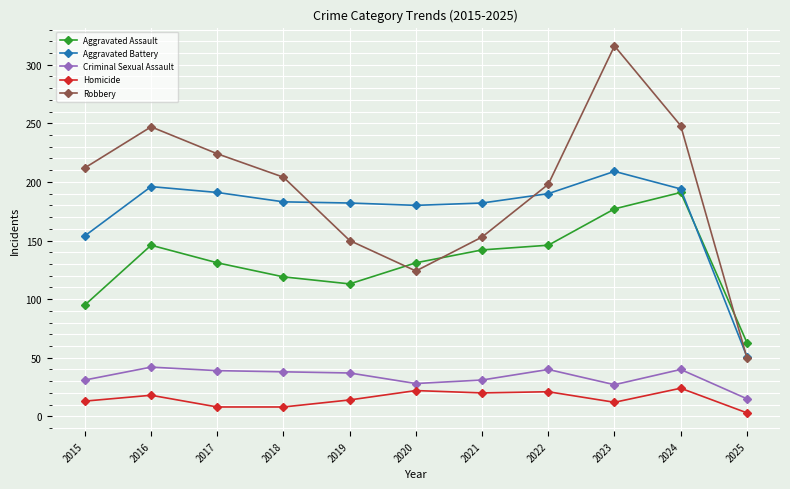

True or false: Aggravated Assault and Homicide intersect in this chart.

False